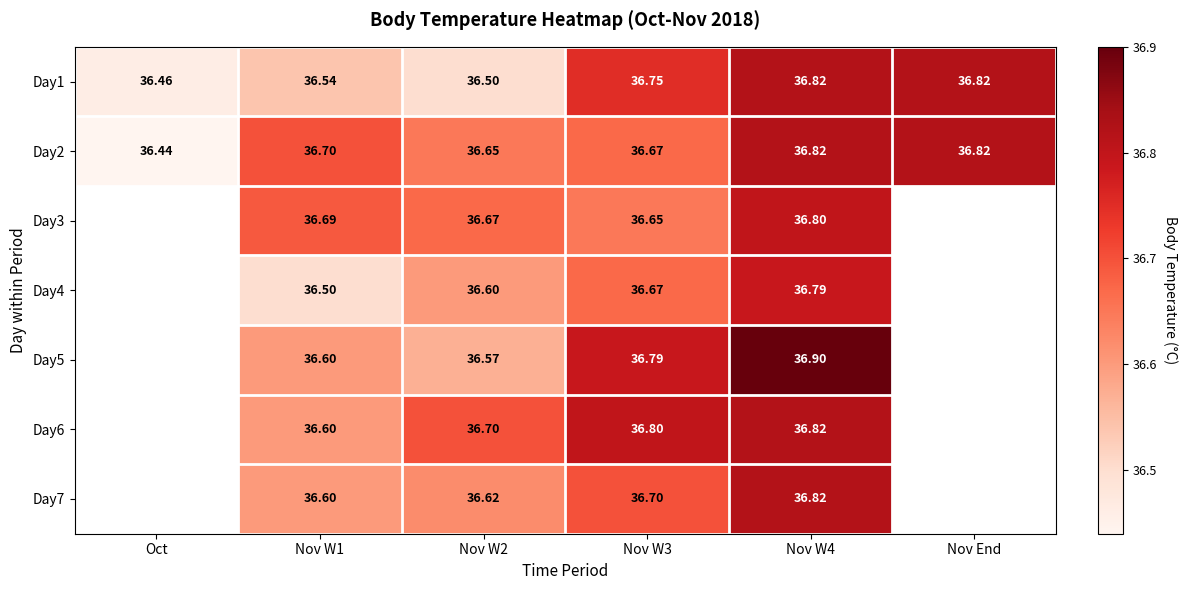

What is the minimum value shown in the chart?

36.4